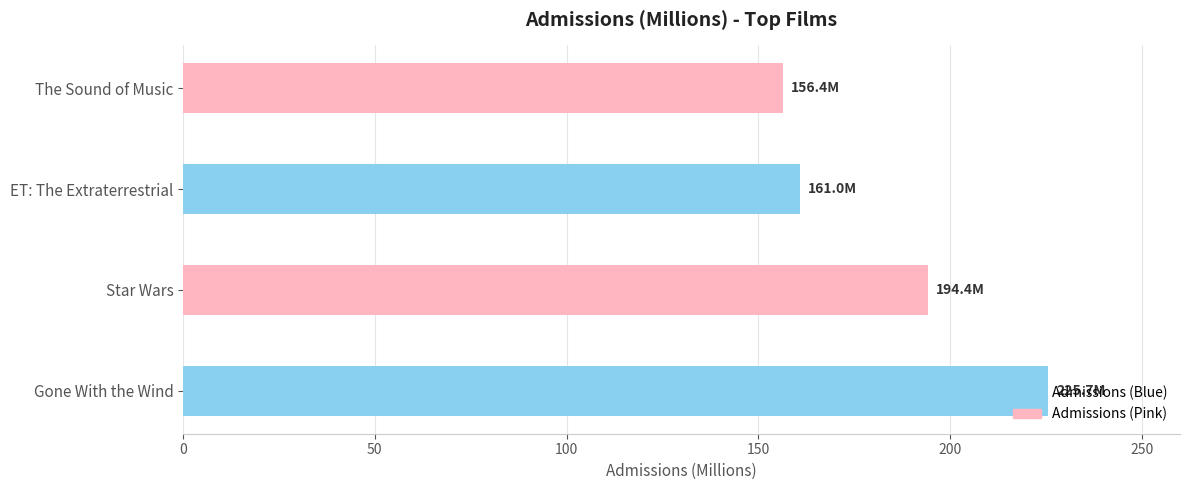

Does the chart contain any negative values?

No